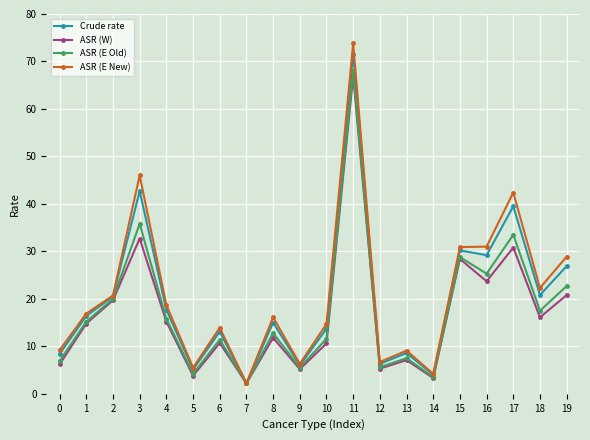

True or false: ASR (E Old) has a value of 6.9 at 0.

True